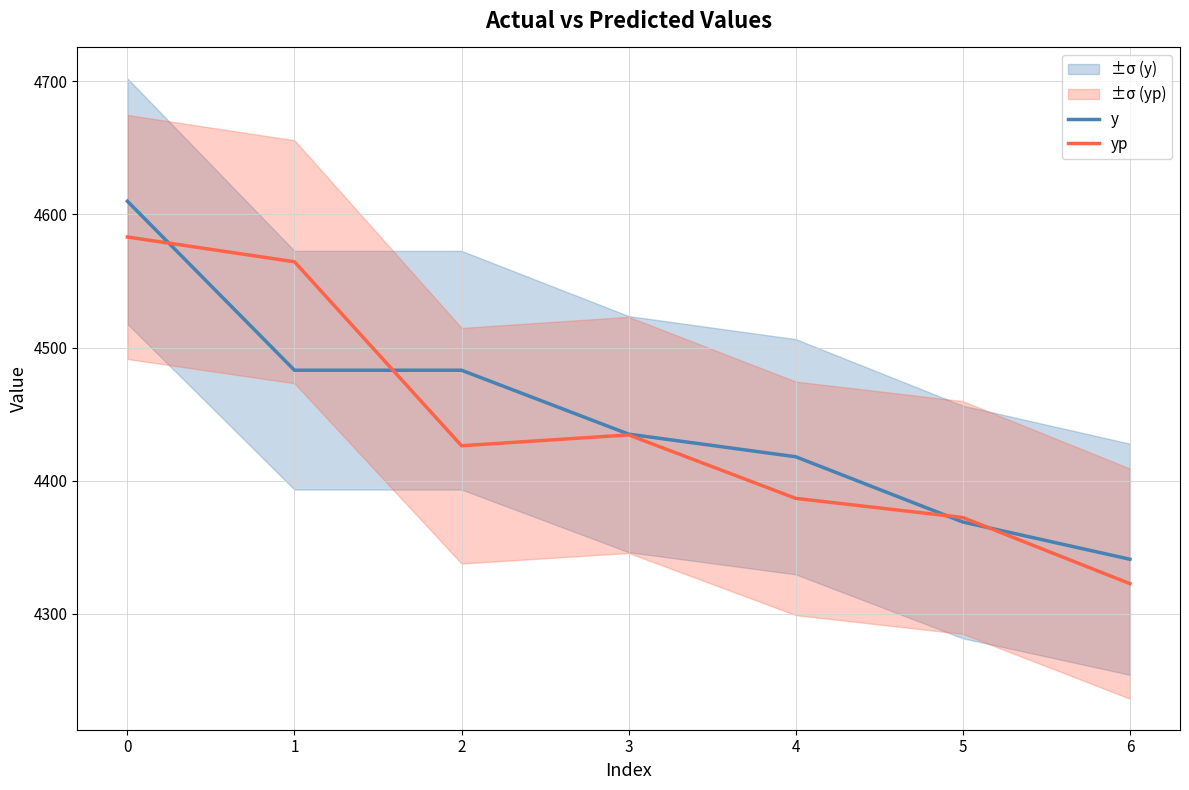

How many interior local peaks does the yp series have?

1